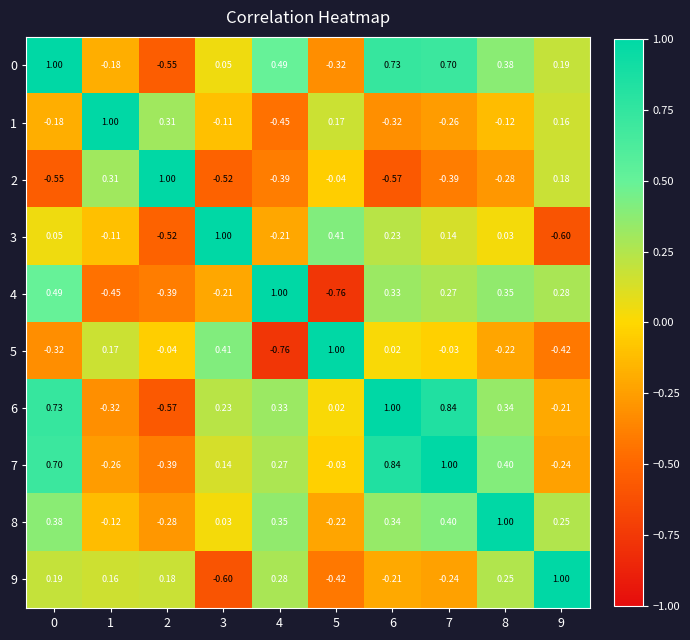

Is the value of 7 at 6 greater than the value of 9 at 3?

Yes